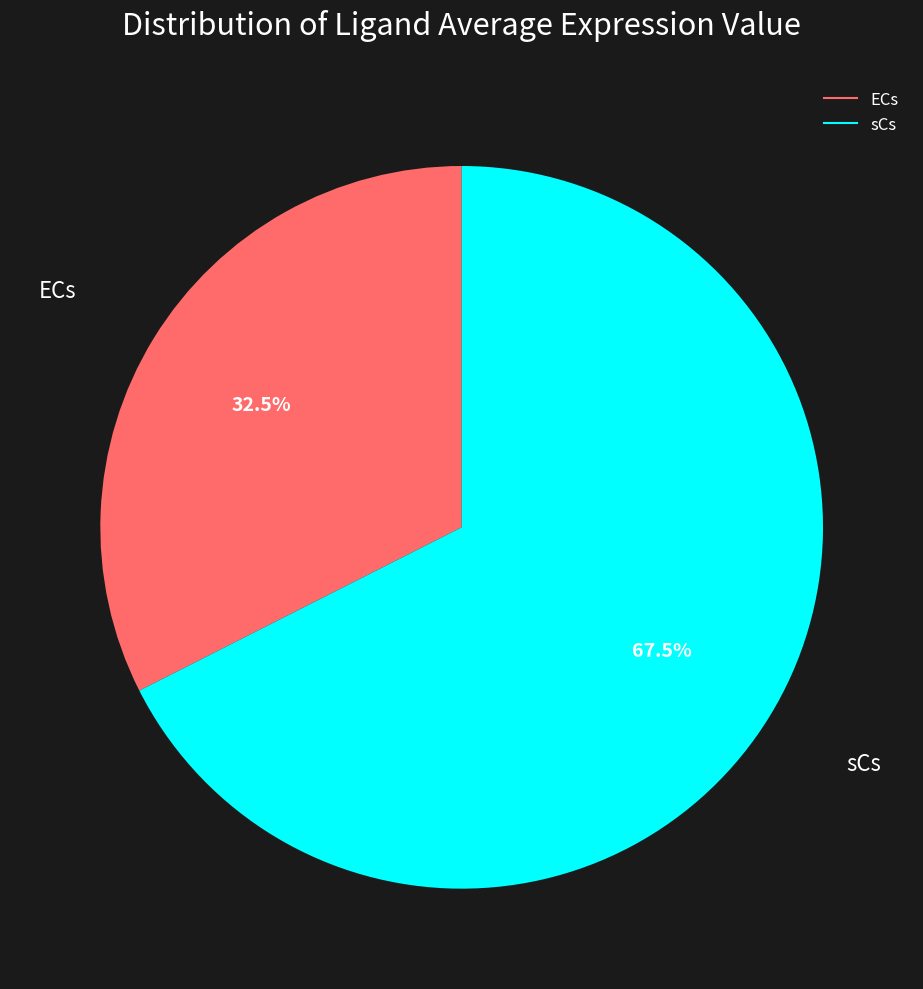

Rank the categories by value from highest to lowest.

sCs, ECs